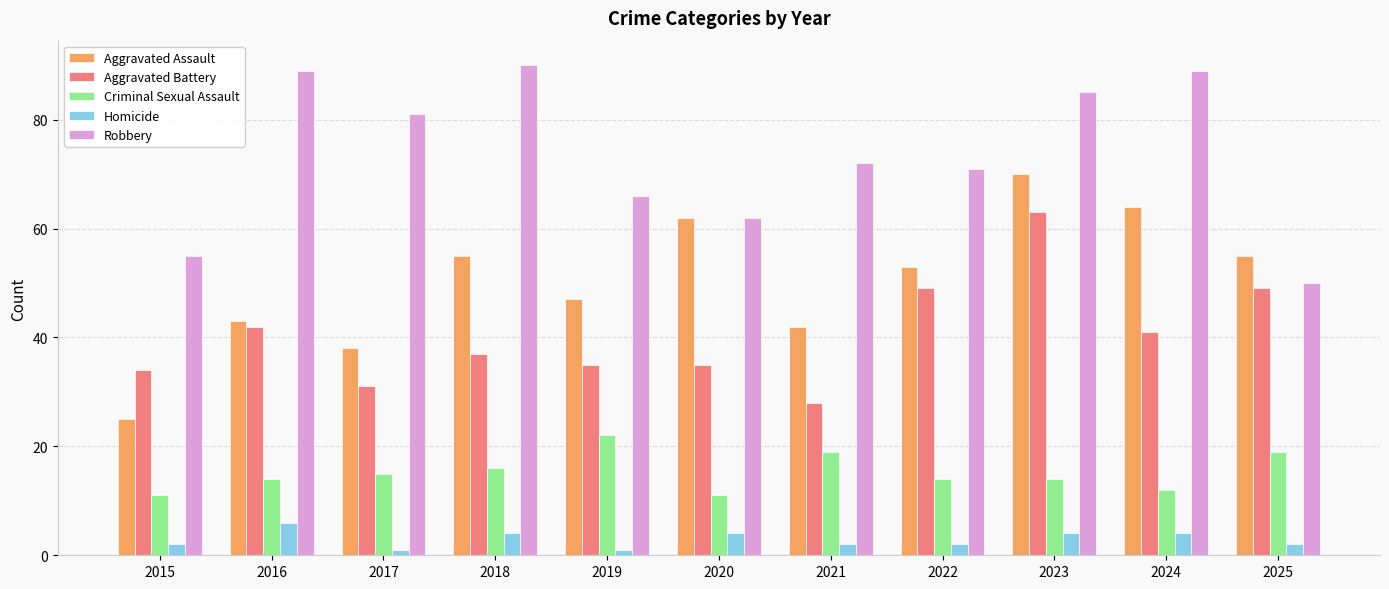

Which series has the widest spread of values?

Aggravated Assault